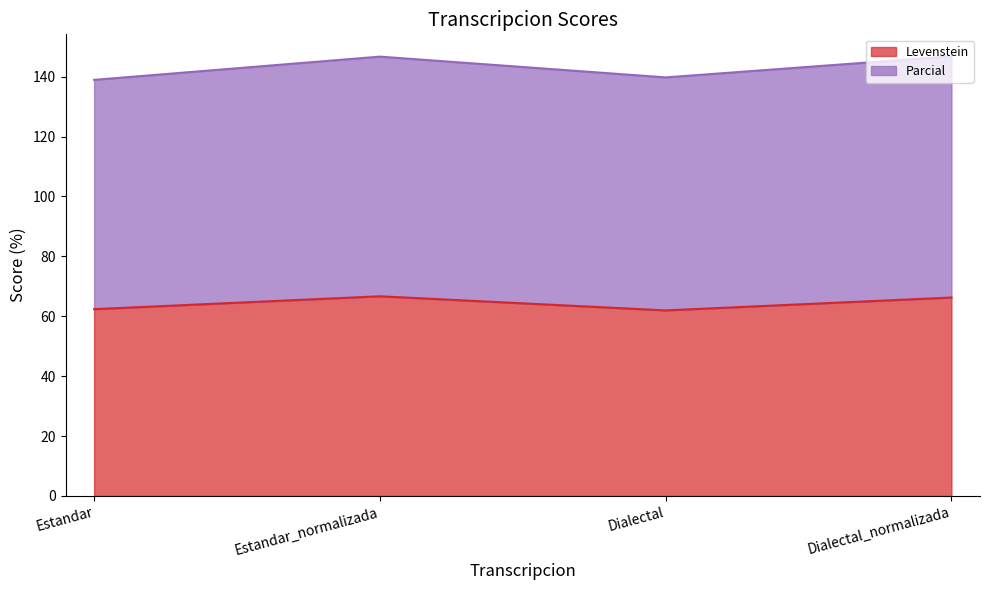

Where is the first local minimum?

Dialectal